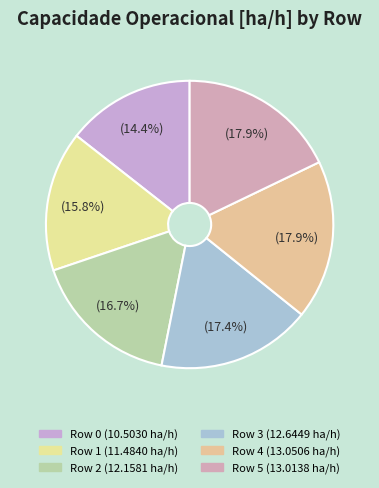

Rank the categories by value from highest to lowest.

Row 4, Row 5, Row 3, Row 2, Row 1, Row 0